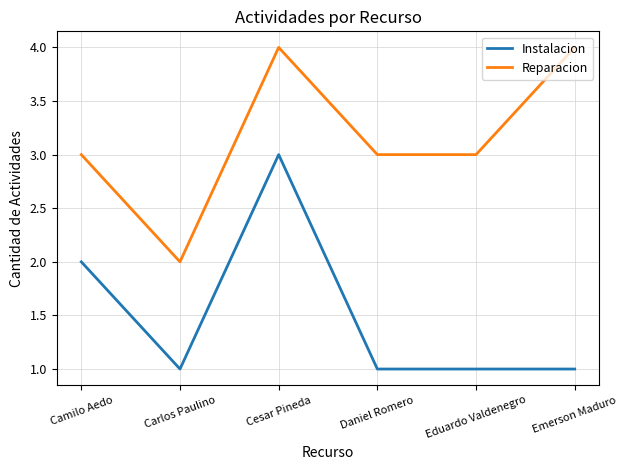

At which category is the sum across all series the highest?

Cesar Pineda